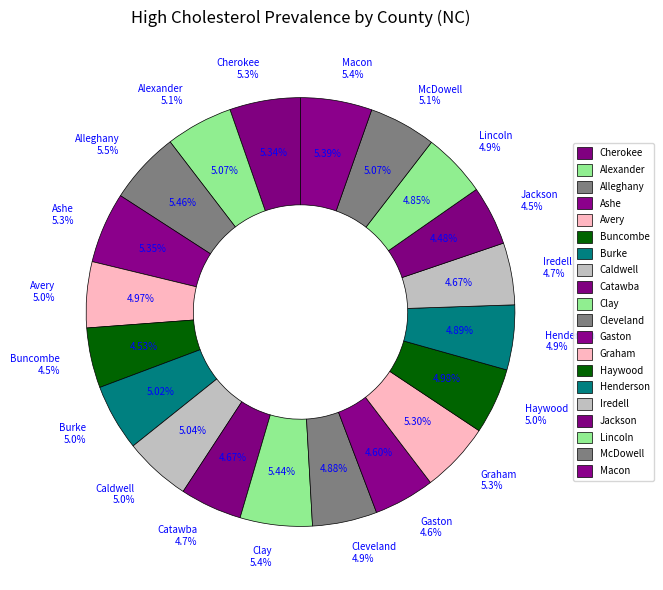

Count the number of slices in the pie.

20